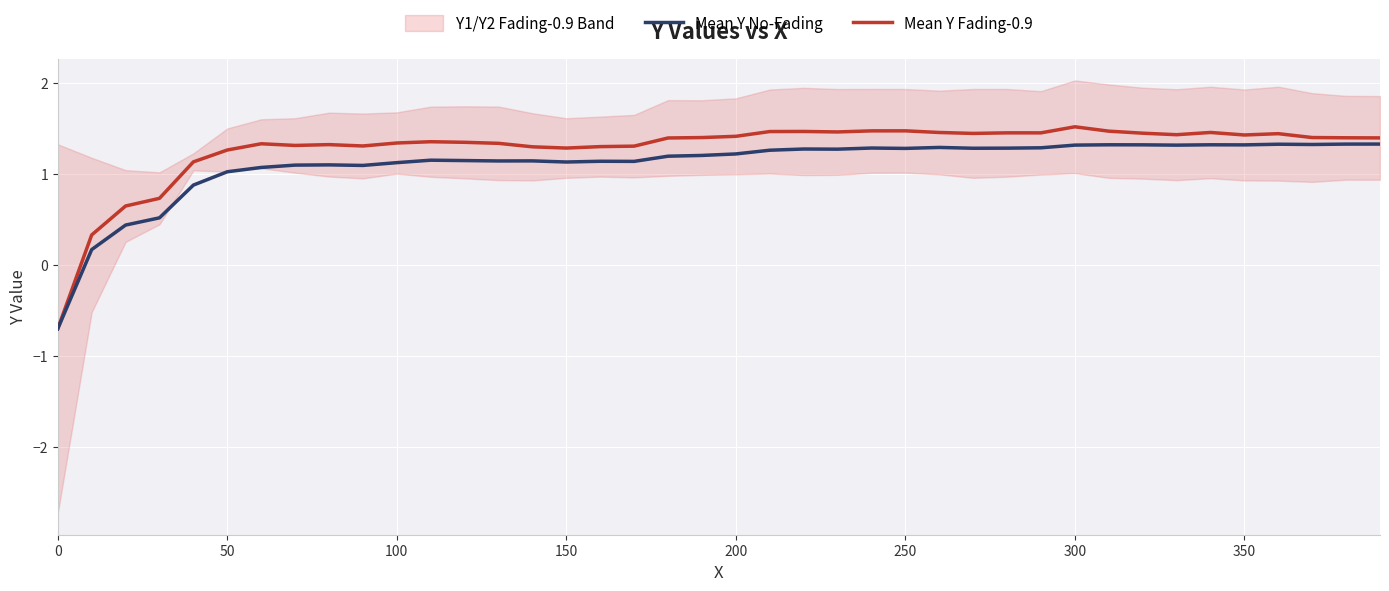

Is it true that Mean Y Fading-0.9 equals 1.8 at 50?

False